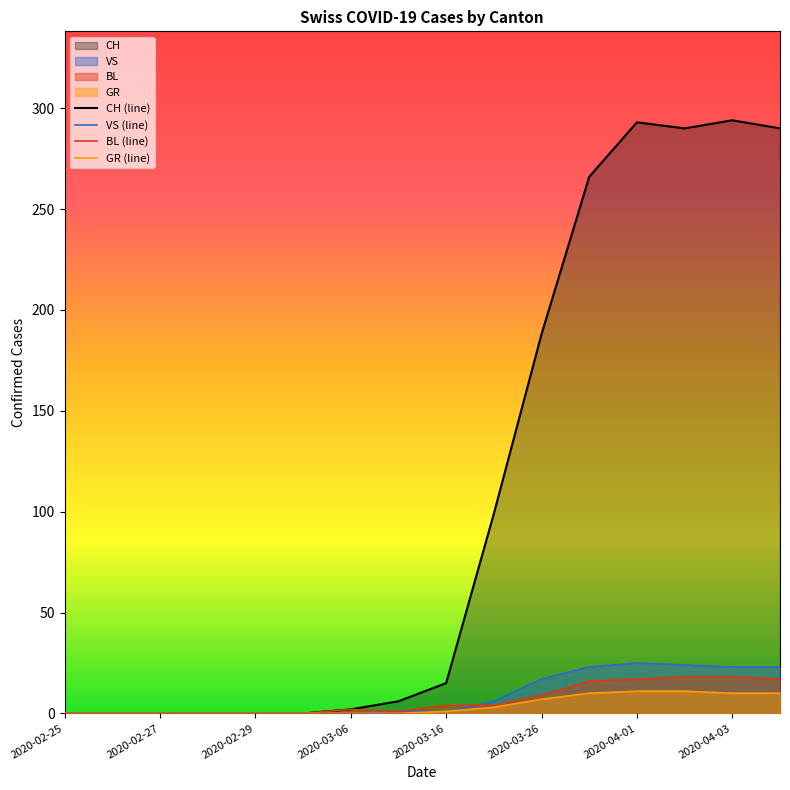

At which label does CH (line) first exceed 15?

9